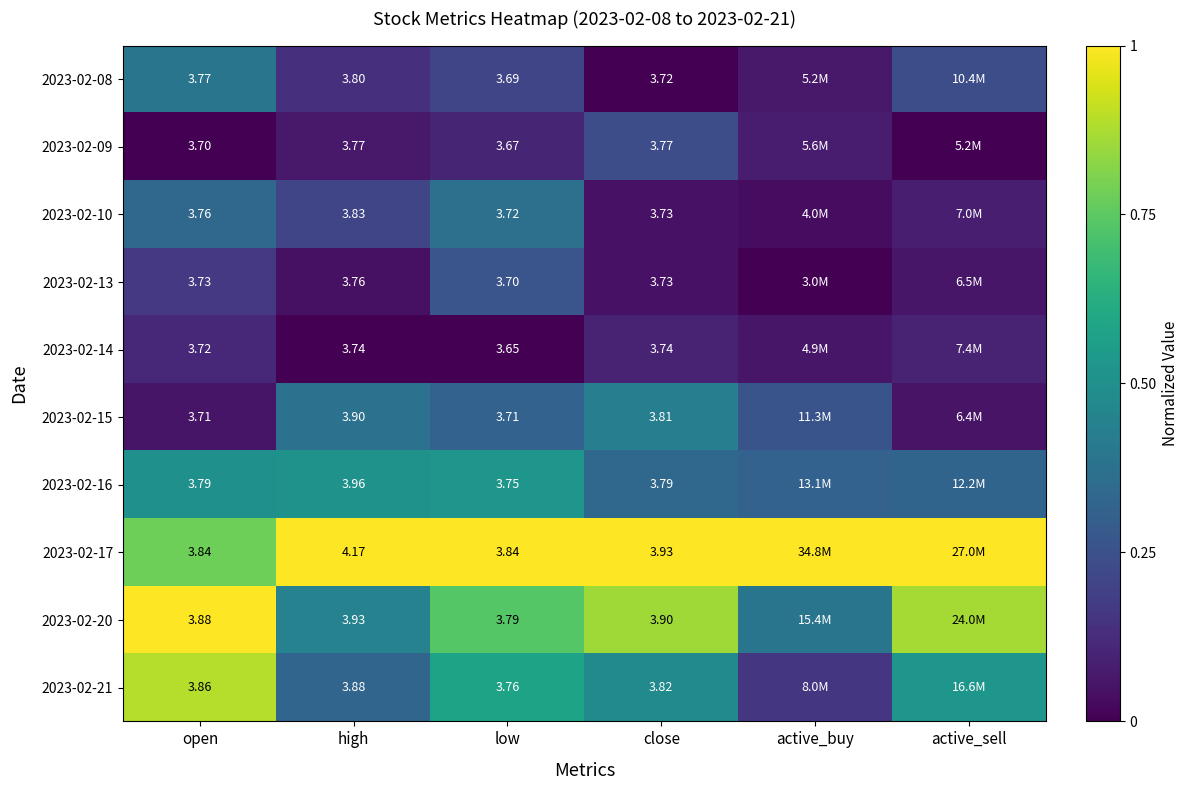

Is the value of 2023-02-10 at open greater than the value of 2023-02-20 at low?

No